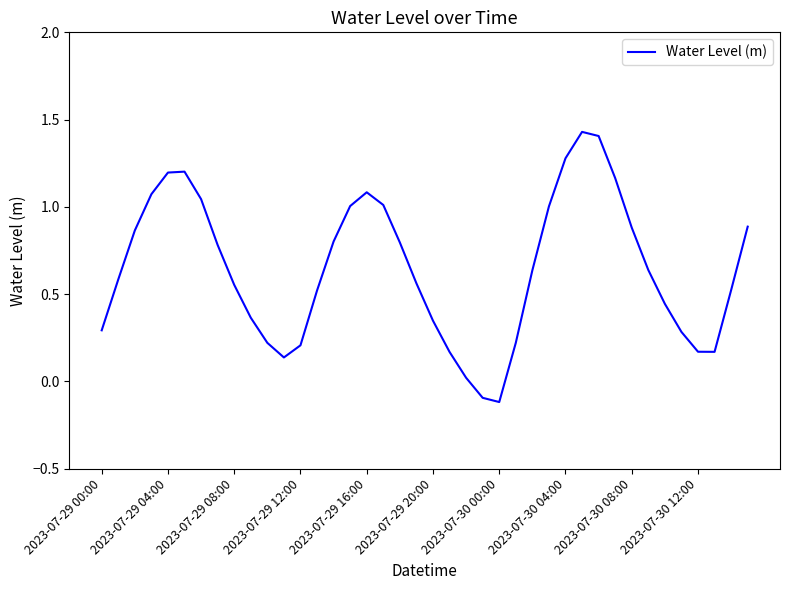

Reading left to right, transcribe all the data shown in this chart.

0.3	0.6	0.9	1.1	1.2	1.2	1.0	0.8	0.6	0.4	0.2	0.1	0.2	0.5	0.8	1.0	1.1	1.0	0.8	0.6	0.3	0.2	0.0	-0.1	-0.1	0.2	0.6	1.0	1.3	1.4	1.4	1.2	0.9	0.6	0.4	0.3	0.2	0.2	0.5	0.9